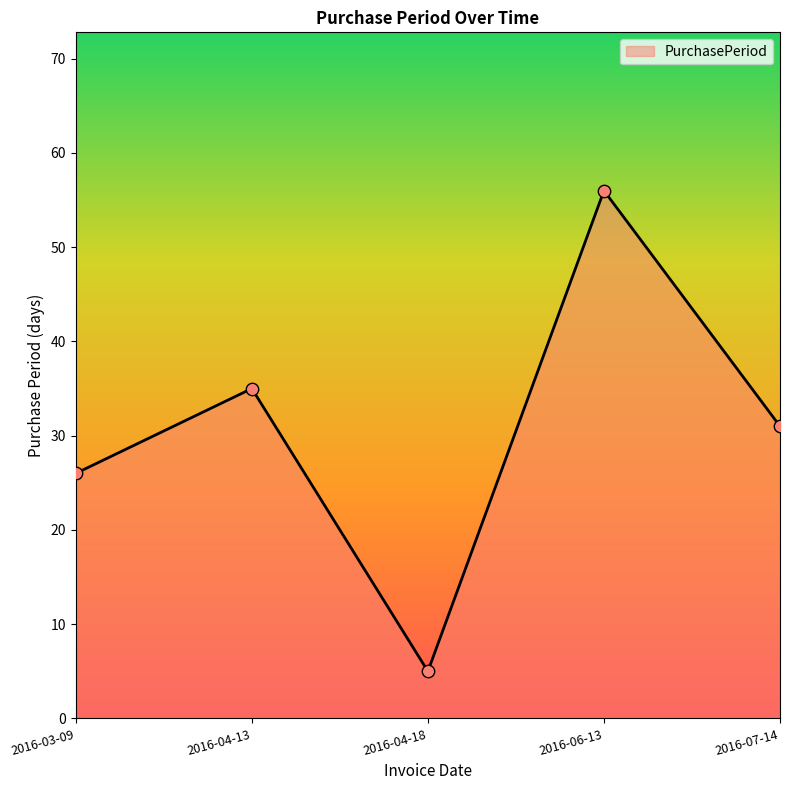

What is the change in value from 2016-04-18 to 2016-07-14?

+26